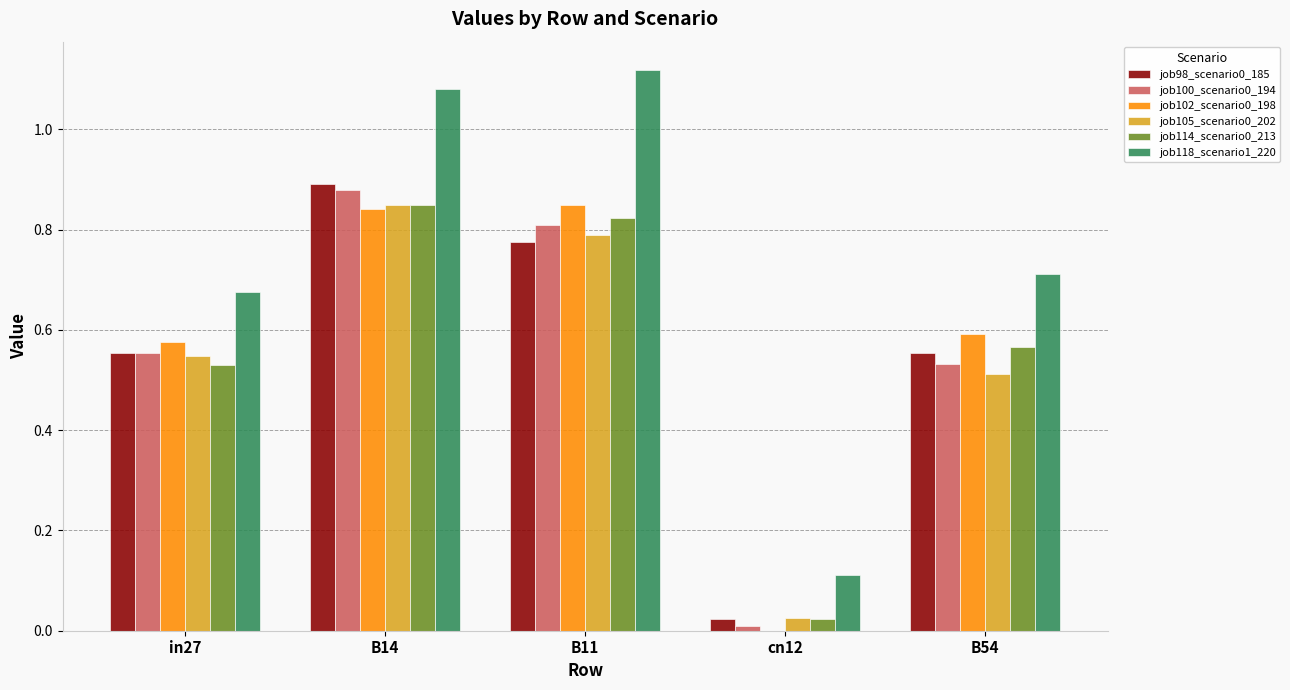

Between in27 and B14, which series saw the biggest shift?

job118_scenario1_220